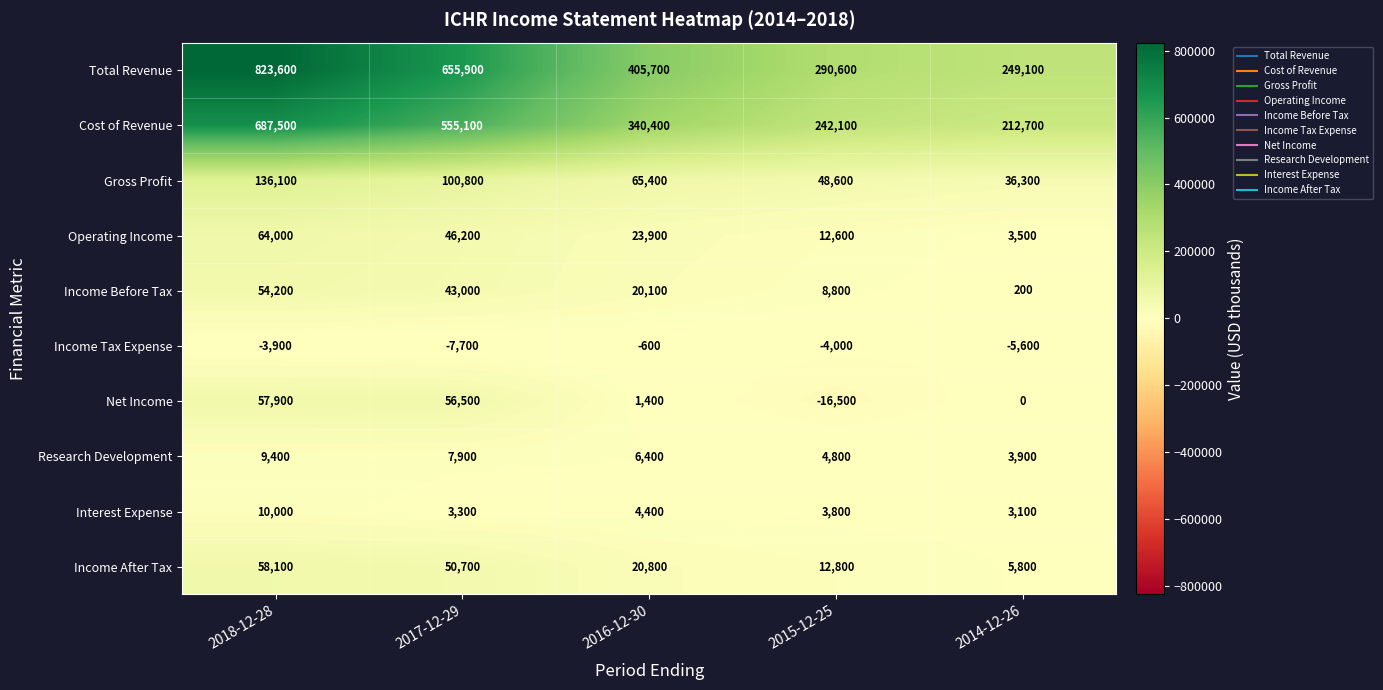

Read the Operating Income value at 2014-12-26, to the nearest 50.

3500